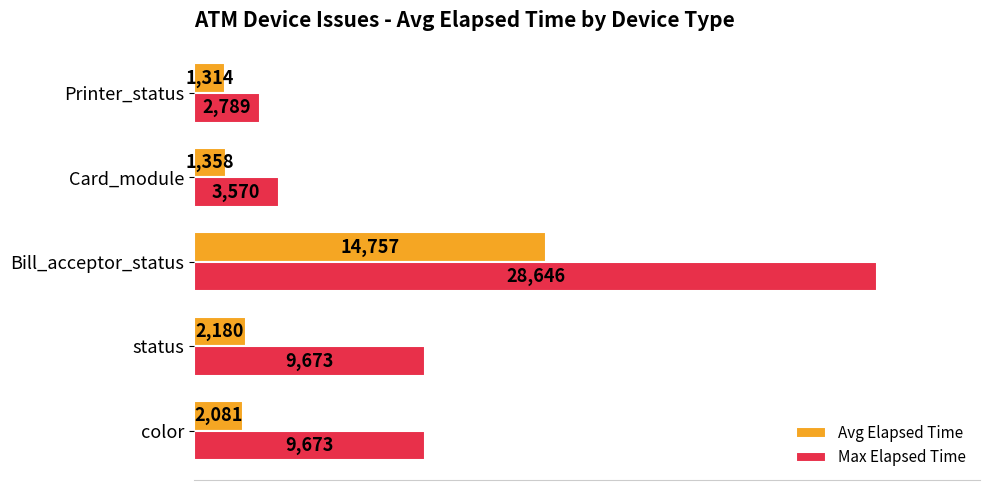

Where is Avg Elapsed Time nearest to the value 8035?

status